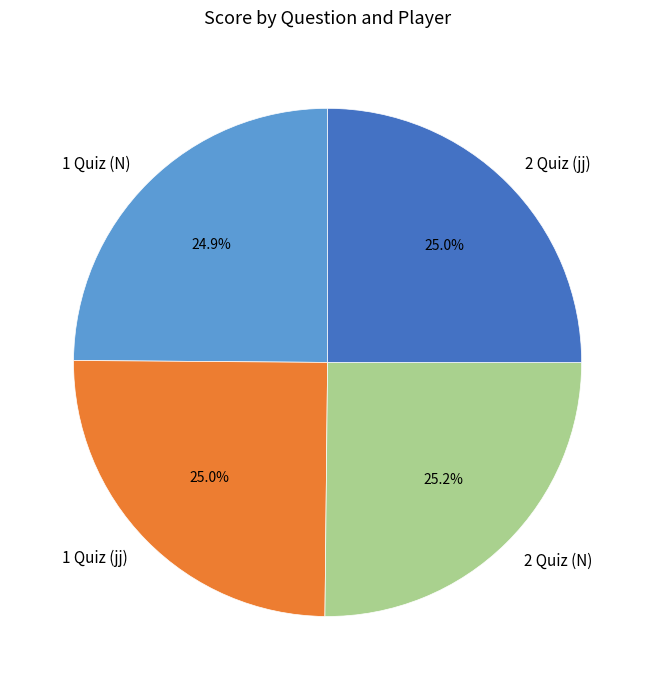

What is the ratio of the value at 1 Quiz (N) to the value at 2 Quiz (jj)?

1.0